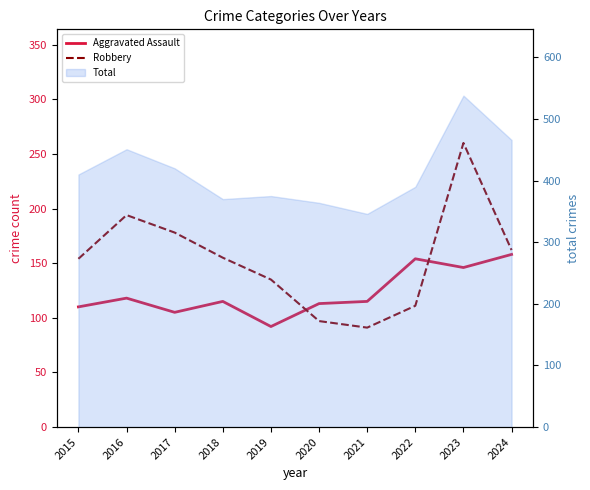

What is the maximum value for Robbery?

260